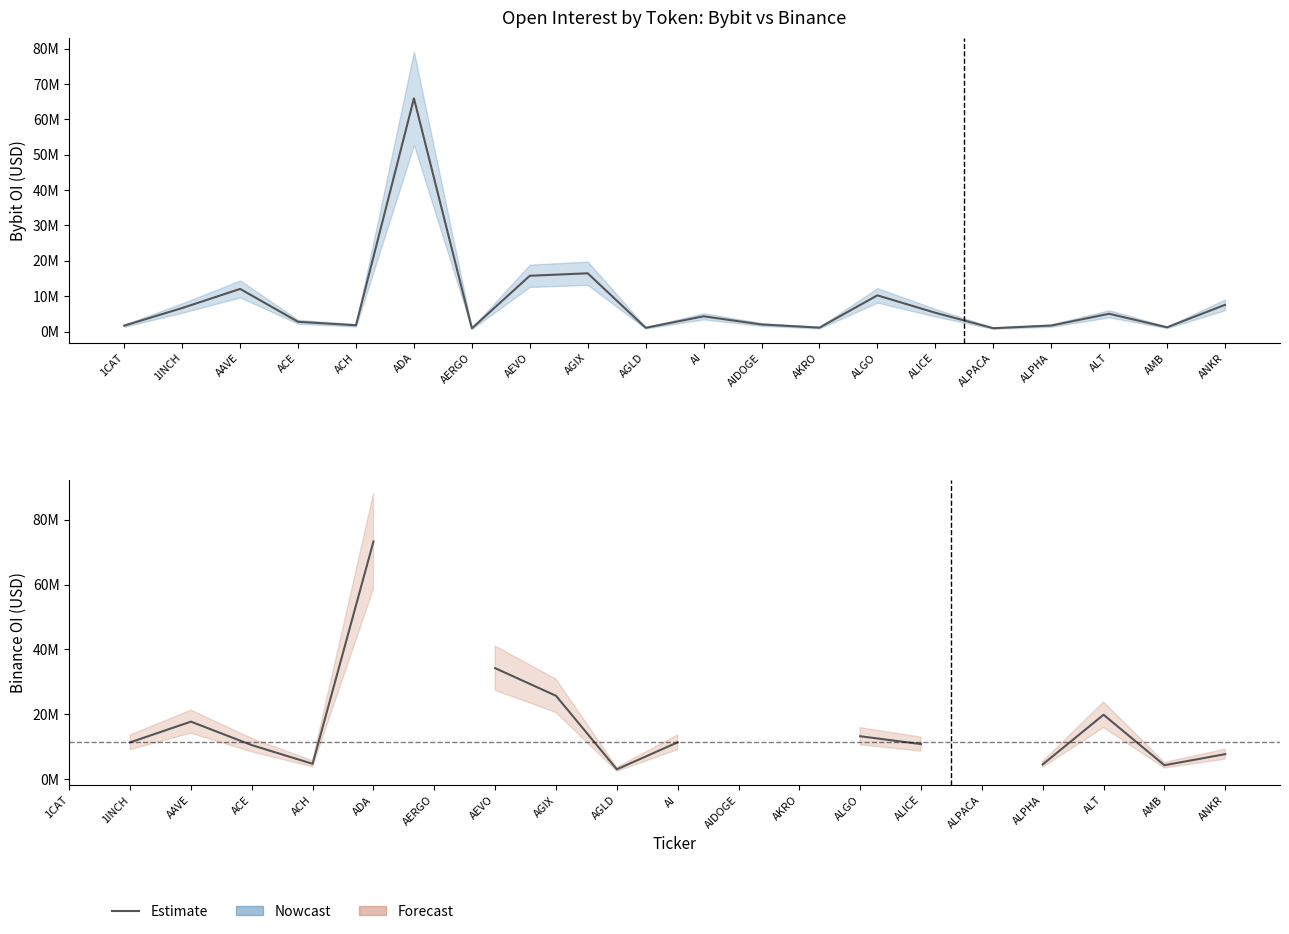

Is it true that Bybit OI equals 21598207.6 at AEVO?

False